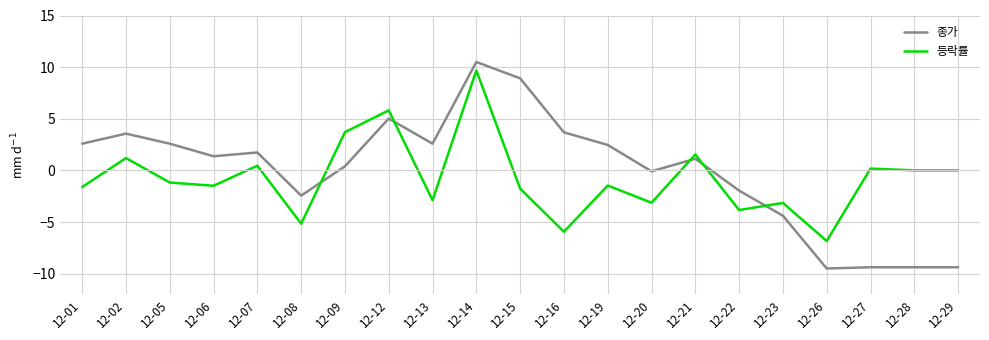

Is this an area chart (filled region under the line)?

No